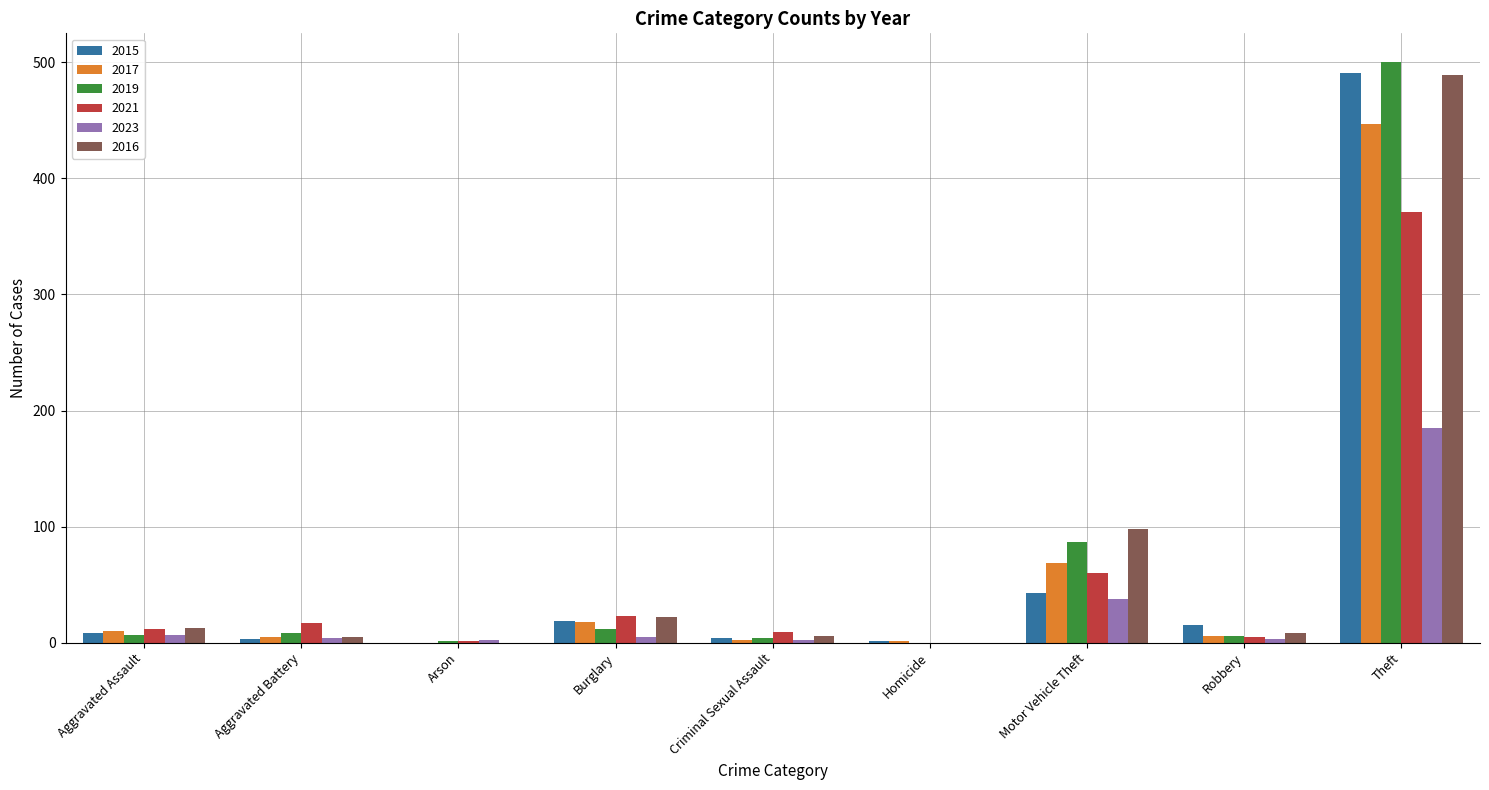

What is the total value across all series at Homicide?

2